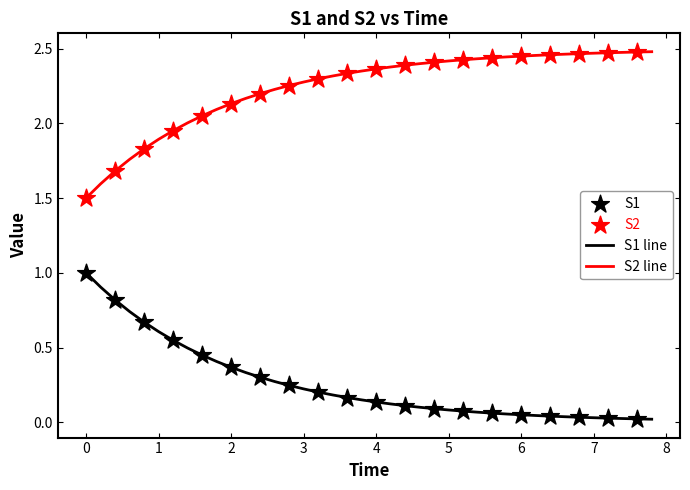

Which series has the largest total across all categories?

S2 line